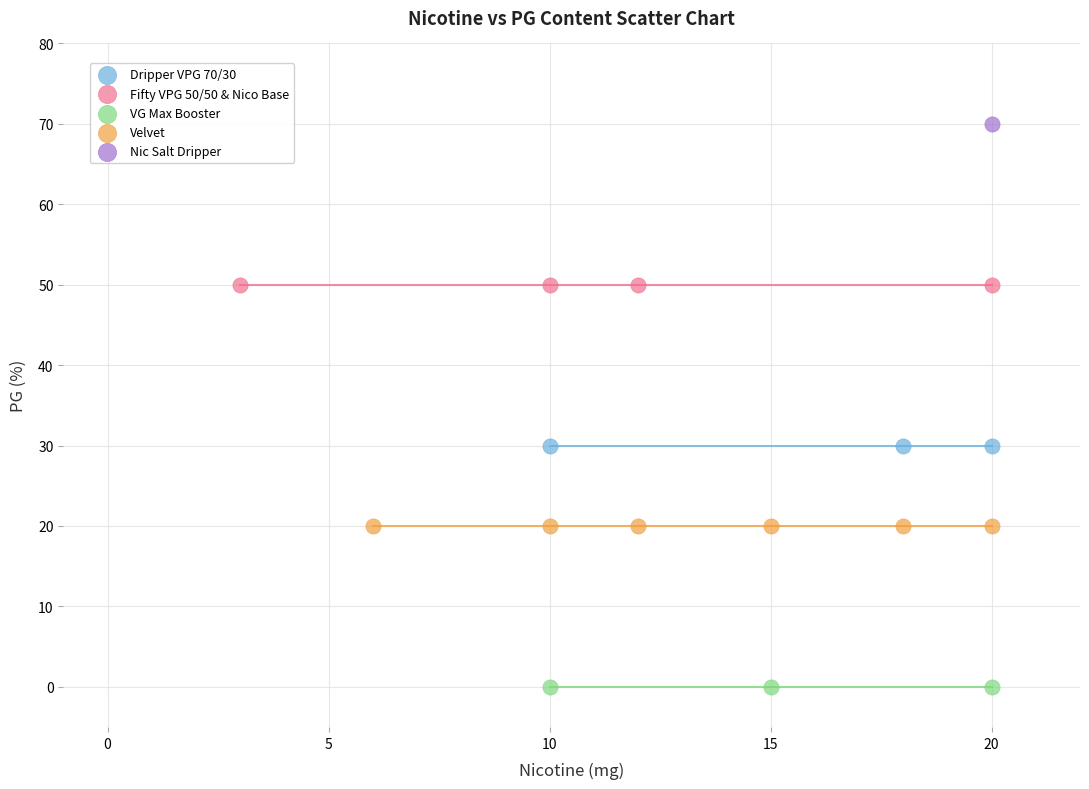

What are all the series names shown in the legend?

Dripper VPG 70/30, Fifty VPG 50/50 & Nico Base, VG Max Booster, Velvet, Nic Salt Dripper